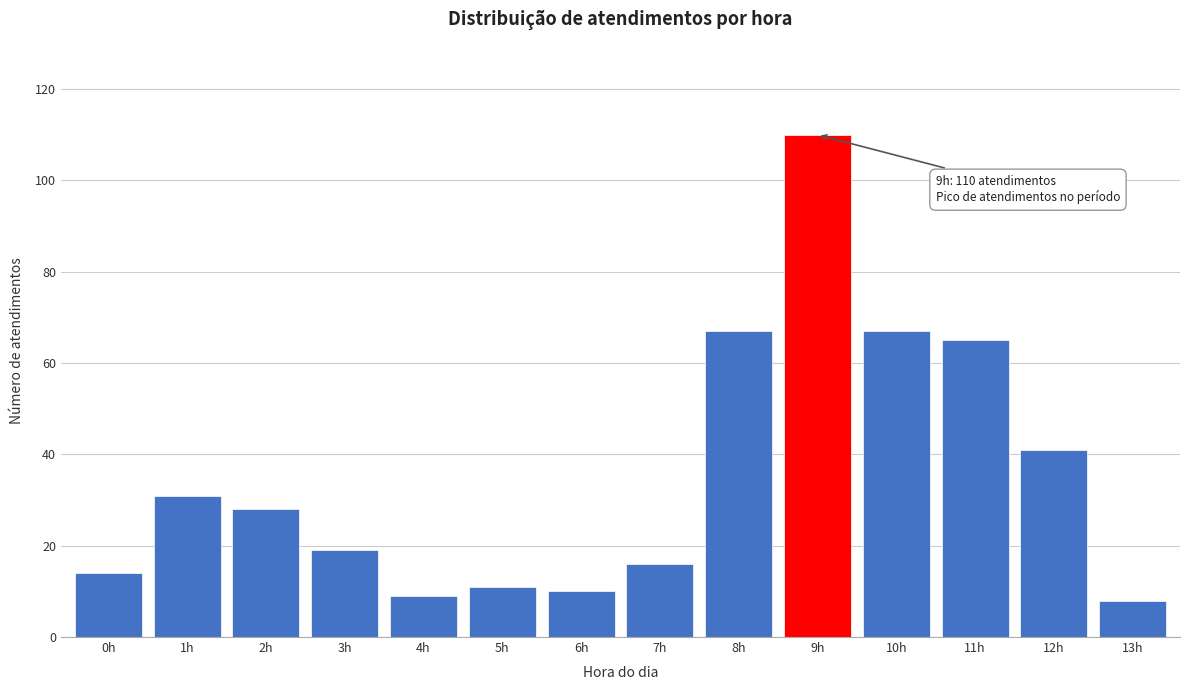

Reading right to left, extract all data points from this chart.

8	41	65	67	110	67	16	10	11	9	19	28	31	14